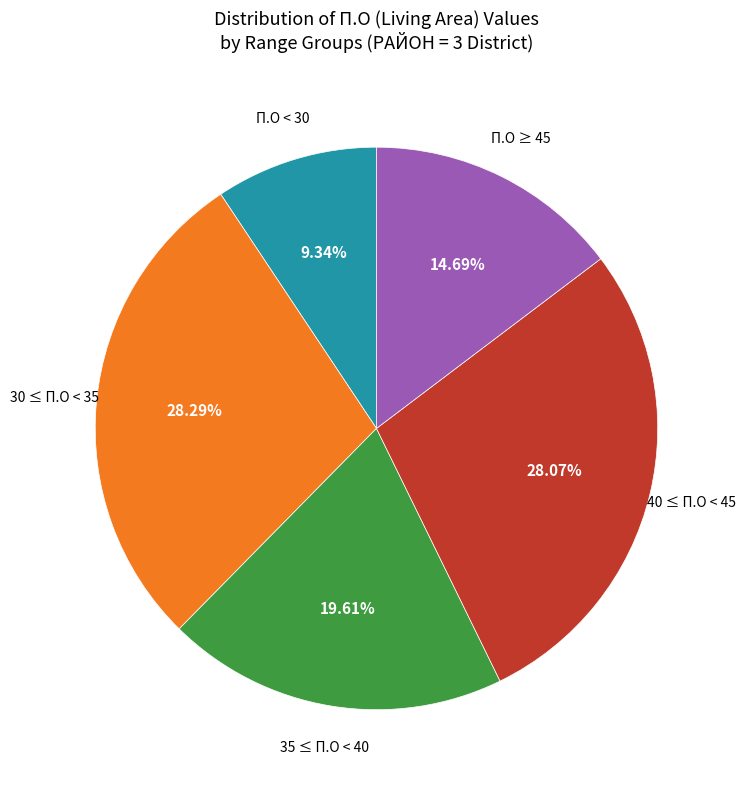

What is the ratio of the value at П.О < 30 to the value at 40 ≤ П.О < 45?

0.3